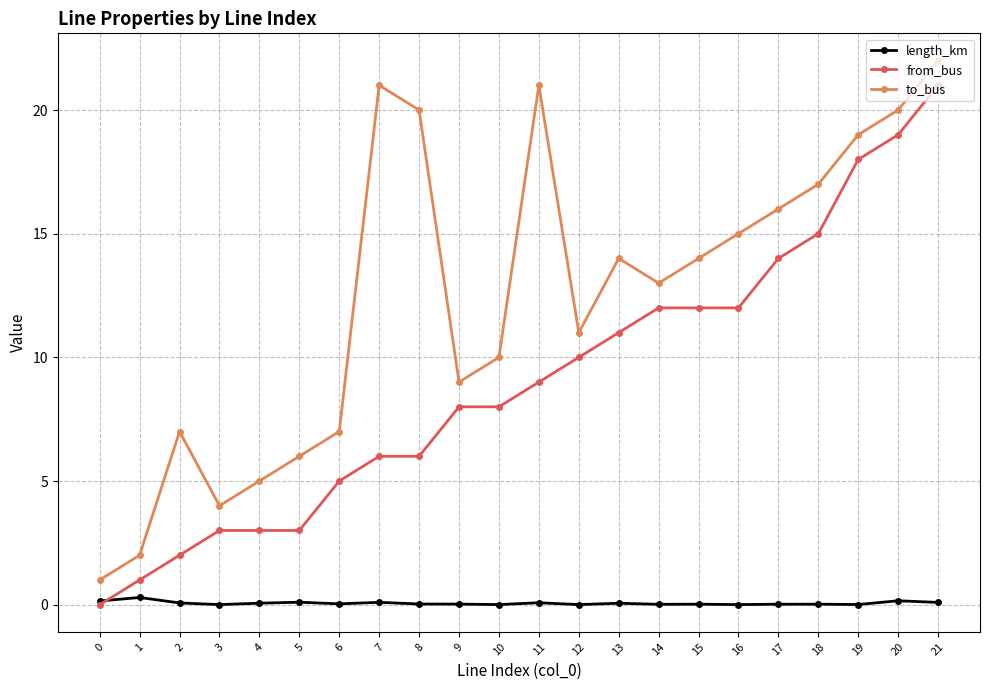

Between 1 and 17, which series saw the biggest shift?

to_bus